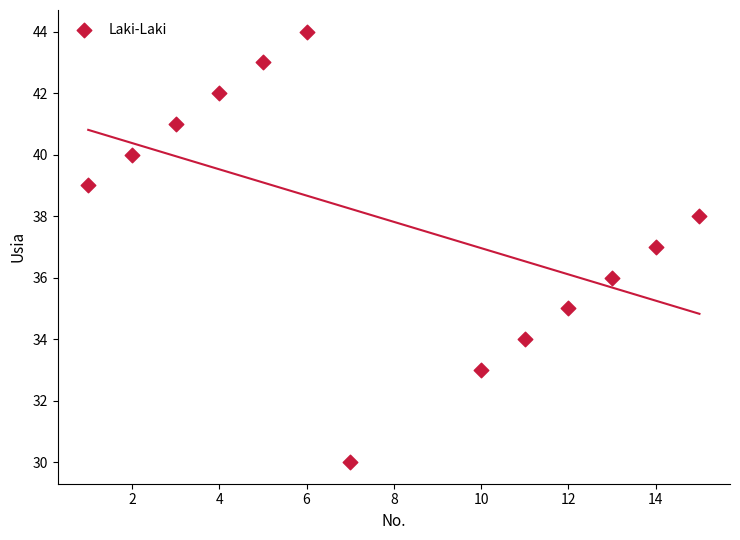

What is the range of X values (max minus min)?

14